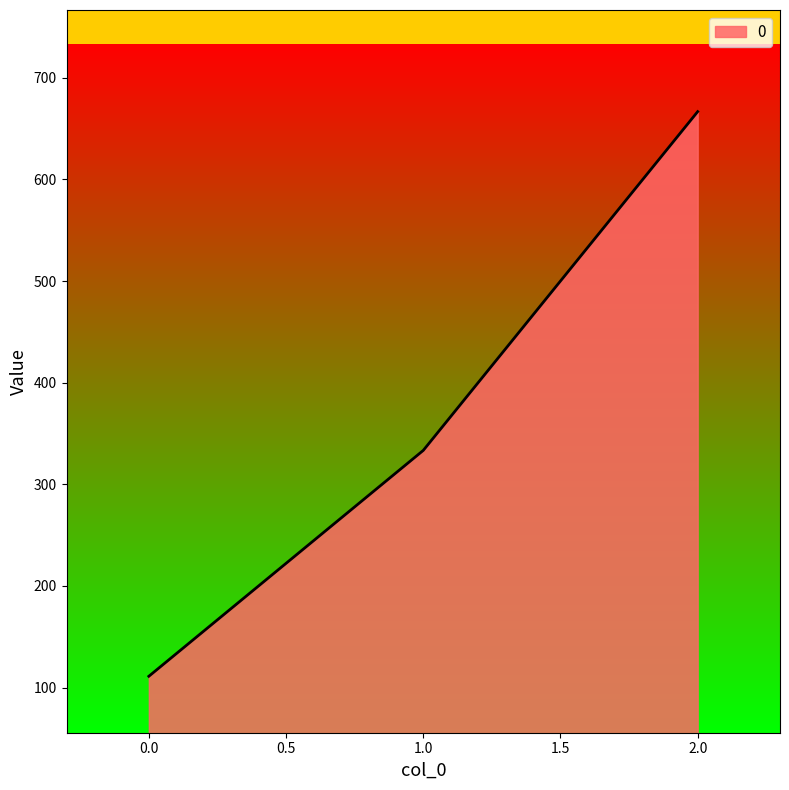

Which category has the highest value across all series?

2.0